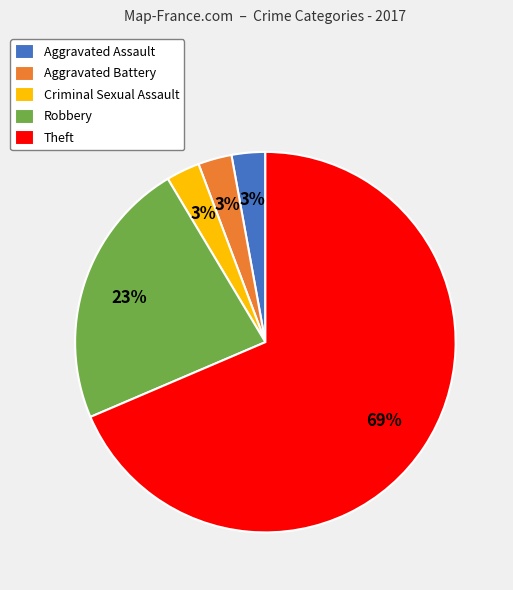

Which slice is the largest?

Theft